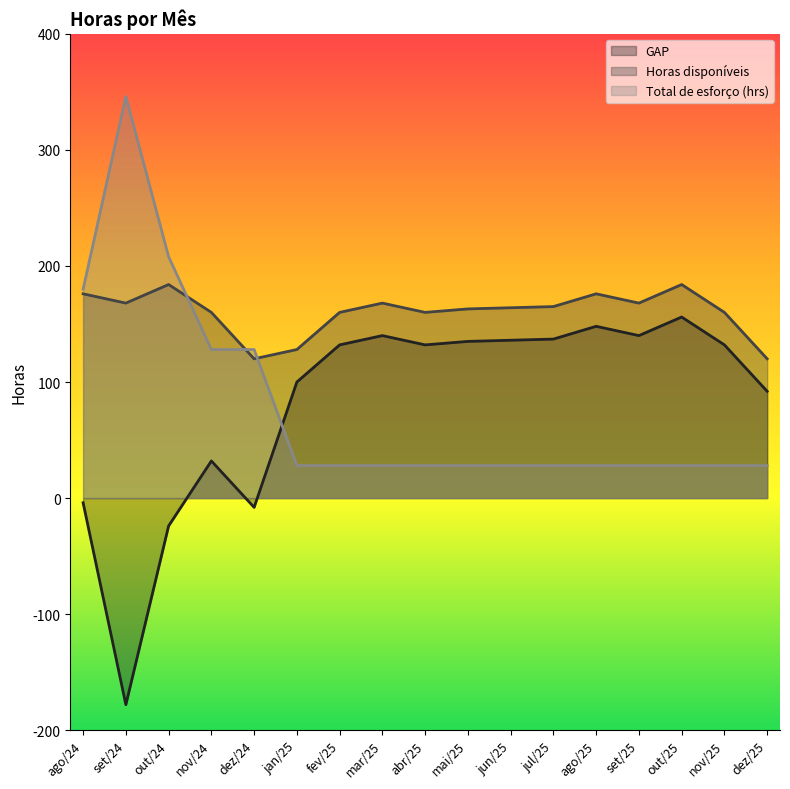

How many times do Total de esforço (hrs) and GAP cross each other?

1